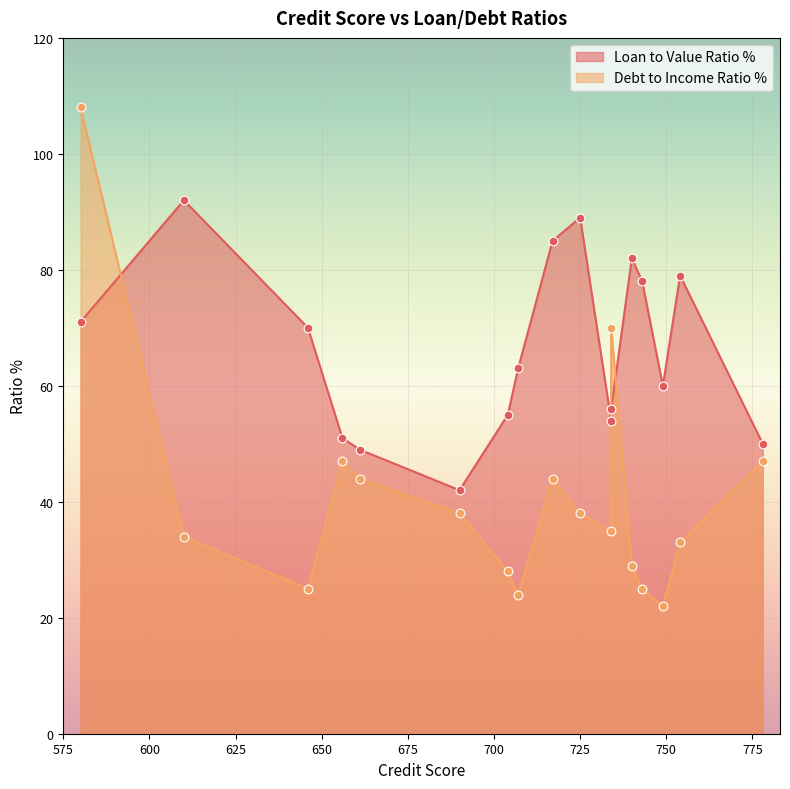

Is the value of Loan to Value Ratio % at 725 greater than the value of Debt to Income Ratio % at 646?

Yes